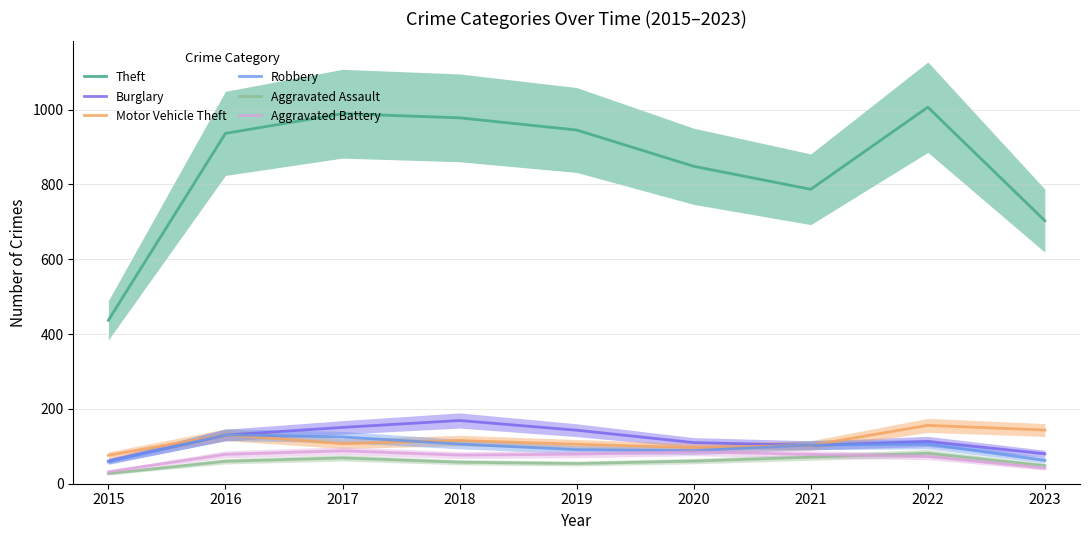

The value of Robbery at 2017 is 125.0. True or false?

True